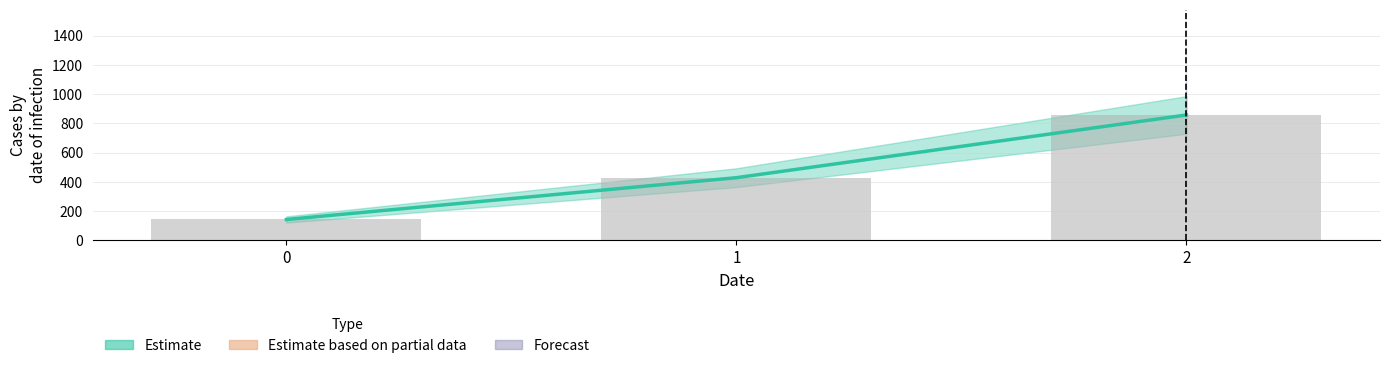

The Estimate based on partial data series shows 1455.4 at 2. True or false?

False